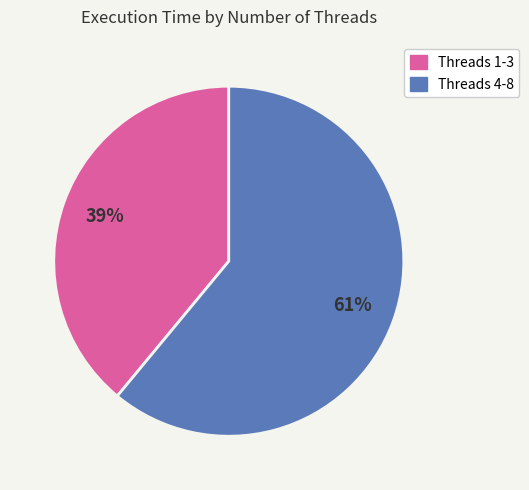

How many segments does this pie chart have?

2